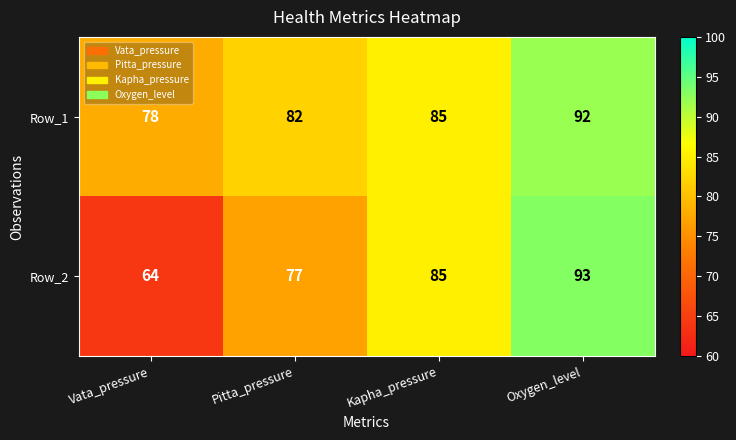

Rank the series by their maximum value, from lowest to highest.

Row_1, Row_2